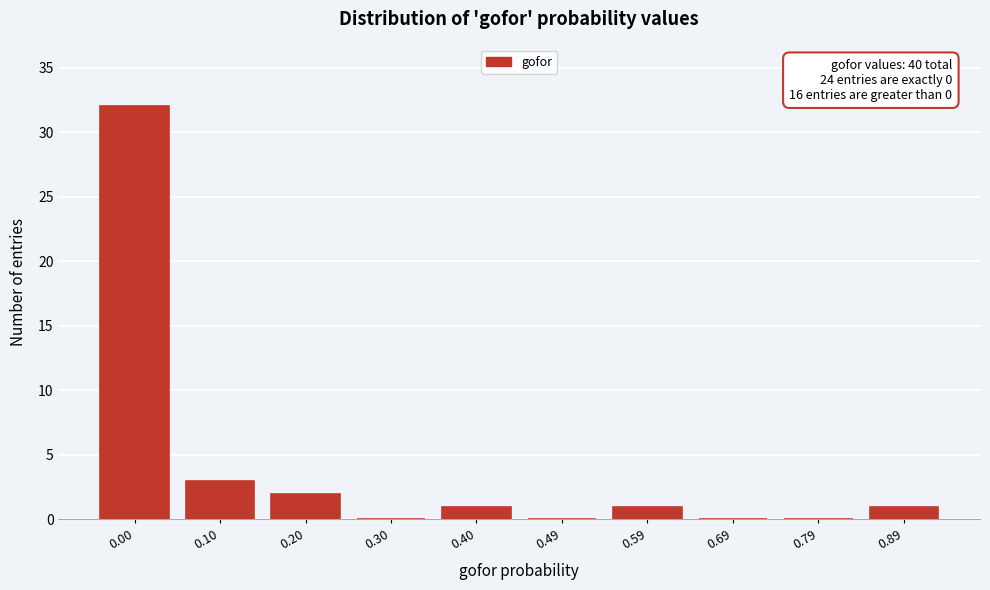

Reading left to right, extract all data points from this chart.

0.00=32	0.10=3	0.20=2	0.30=0	0.40=1	0.49=0	0.59=1	0.69=0	0.79=0	0.89=1